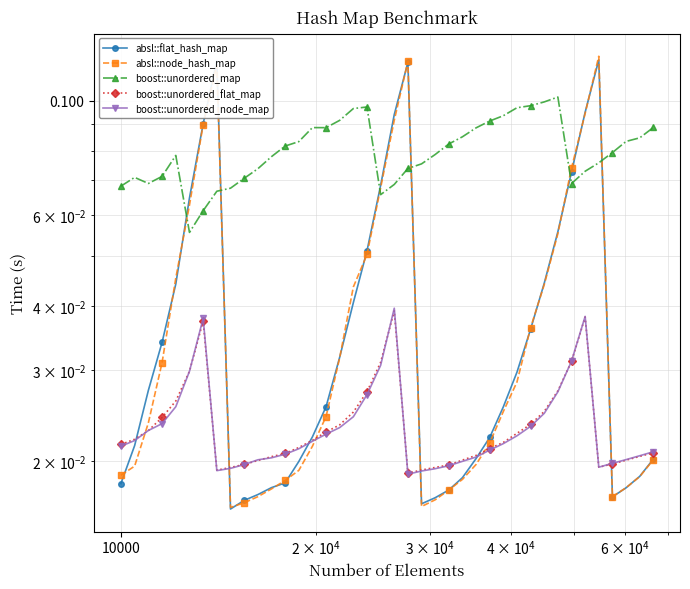

Reading right to left, what are all the values shown in this chart?

absl::flat_hash_map: 0.0	0.0	0.0	0.0	0.1	0.1	0.1	0.1	0.0	0.0	0.0	0.0	0.0	0.0	0.0	0.0	0.0	0.0	0.1	0.1	0.1	0.1	0.0	0.0	0.0	0.0	0.0	0.0	0.0	0.0	0.0	0.0	0.1	0.1	0.1	0.0	0.0	0.0	0.0	0.0
absl::node_hash_map: 0.0	0.0	0.0	0.0	0.1	0.1	0.1	0.1	0.0	0.0	0.0	0.0	0.0	0.0	0.0	0.0	0.0	0.0	0.1	0.1	0.1	0.1	0.0	0.0	0.0	0.0	0.0	0.0	0.0	0.0	0.0	0.0	0.1	0.1	0.1	0.0	0.0	0.0	0.0	0.0
boost::unordered_map: 0.1	0.1	0.1	0.1	0.1	0.1	0.1	0.1	0.1	0.1	0.1	0.1	0.1	0.1	0.1	0.1	0.1	0.1	0.1	0.1	0.1	0.1	0.1	0.1	0.1	0.1	0.1	0.1	0.1	0.1	0.1	0.1	0.1	0.1	0.1	0.1	0.1	0.1	0.1	0.1
boost::unordered_flat_map: 0.0	0.0	0.0	0.0	0.0	0.0	0.0	0.0	0.0	0.0	0.0	0.0	0.0	0.0	0.0	0.0	0.0	0.0	0.0	0.0	0.0	0.0	0.0	0.0	0.0	0.0	0.0	0.0	0.0	0.0	0.0	0.0	0.0	0.0	0.0	0.0	0.0	0.0	0.0	0.0
boost::unordered_node_map: 0.0	0.0	0.0	0.0	0.0	0.0	0.0	0.0	0.0	0.0	0.0	0.0	0.0	0.0	0.0	0.0	0.0	0.0	0.0	0.0	0.0	0.0	0.0	0.0	0.0	0.0	0.0	0.0	0.0	0.0	0.0	0.0	0.0	0.0	0.0	0.0	0.0	0.0	0.0	0.0